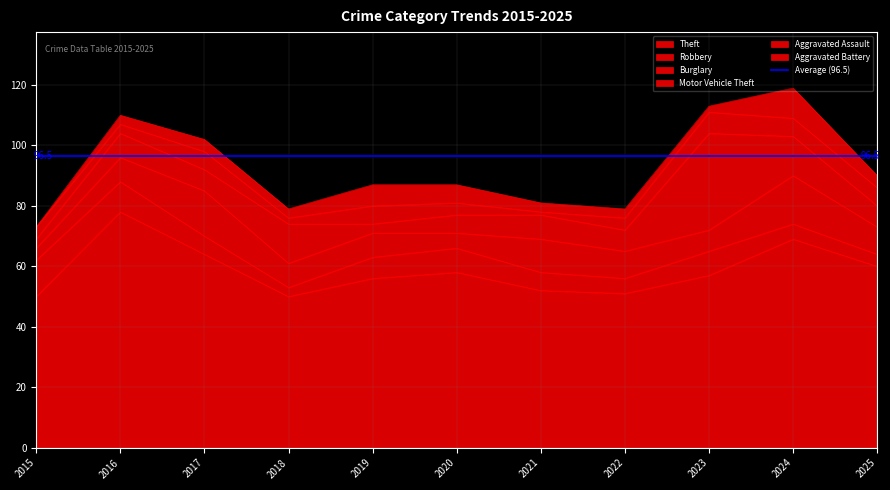

Does the chart have visible grid lines?

Yes